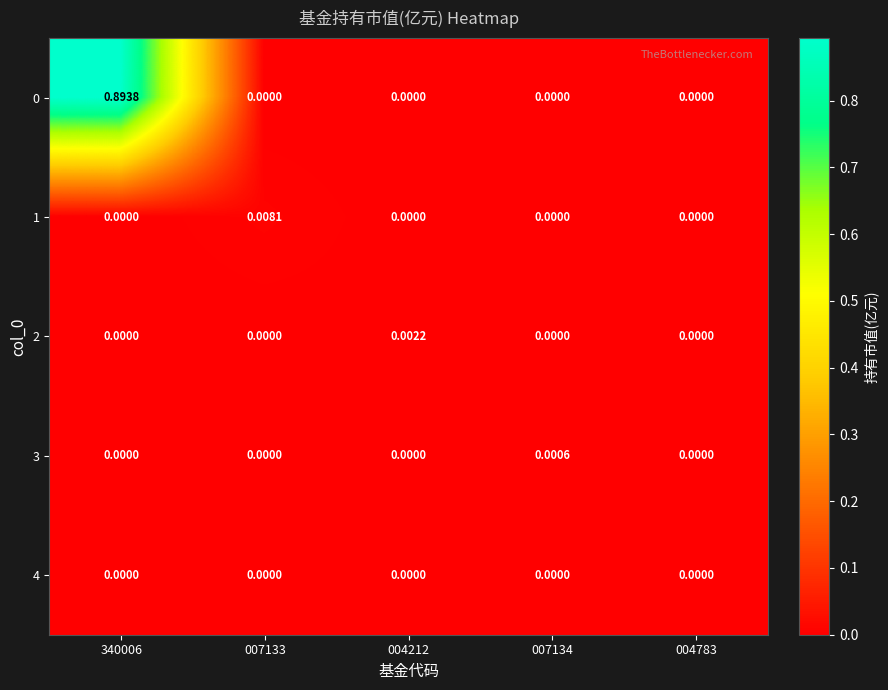

Is the value of 4 at 004783 greater than the value of 0 at 340006?

No